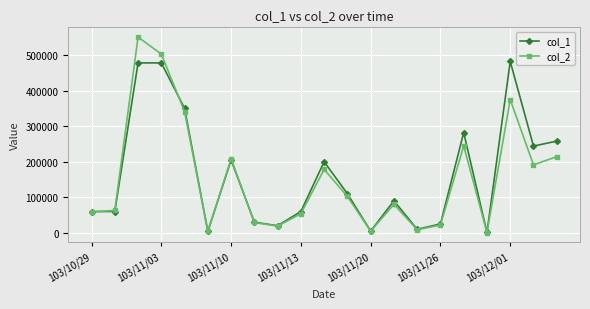

What is the greatest value displayed?

550520